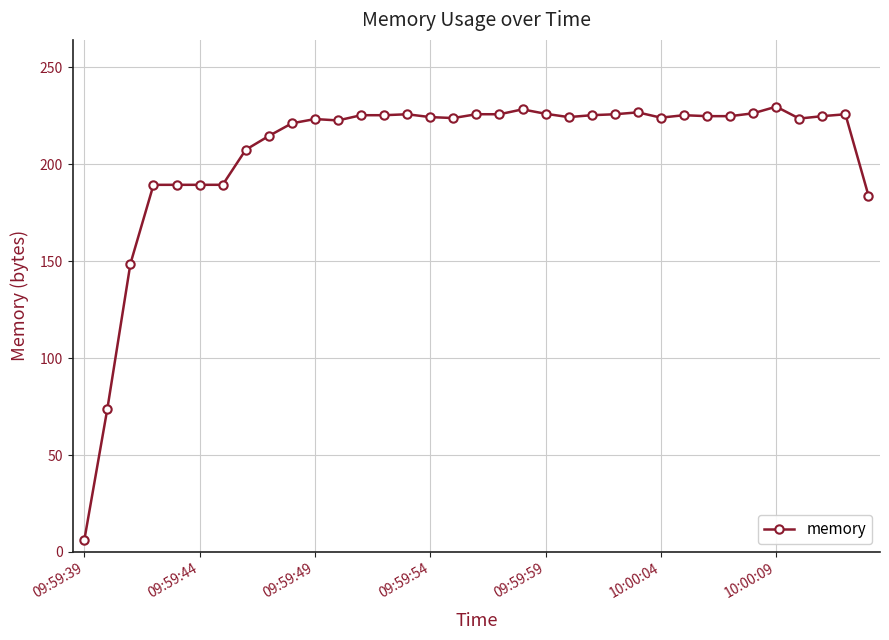

What is the value of the 13th point from the left?

225.4